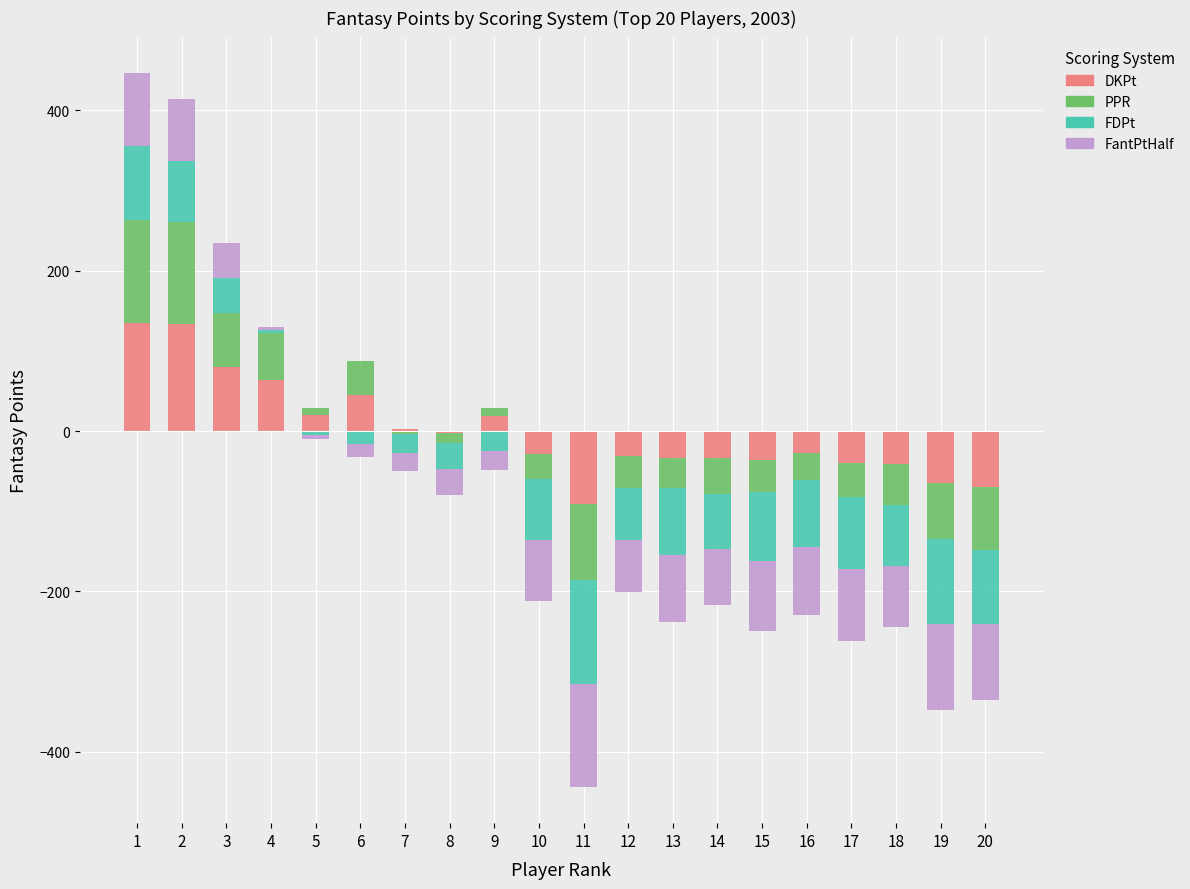

Where is FDPt nearest to the value 45?

3